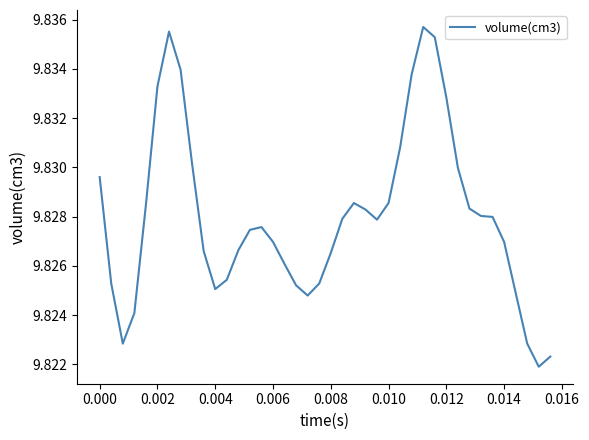

Which has a higher value, 0.012 or 0.008?

0.012